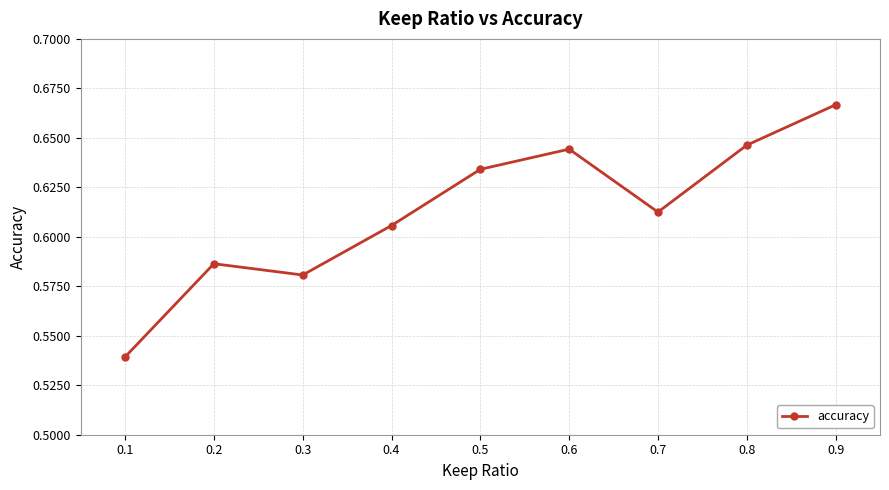

Is it true that the value at 0.1 is 0.2?

False